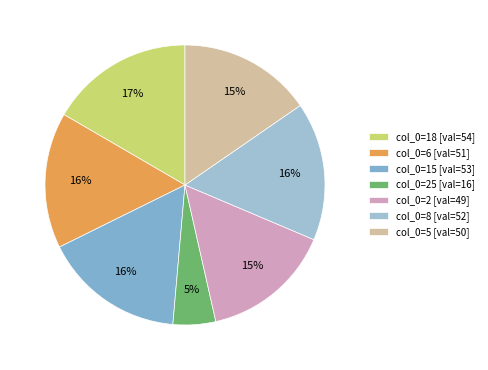

Rank the categories by value from lowest to highest.

25, 2, 5, 6, 8, 15, 18